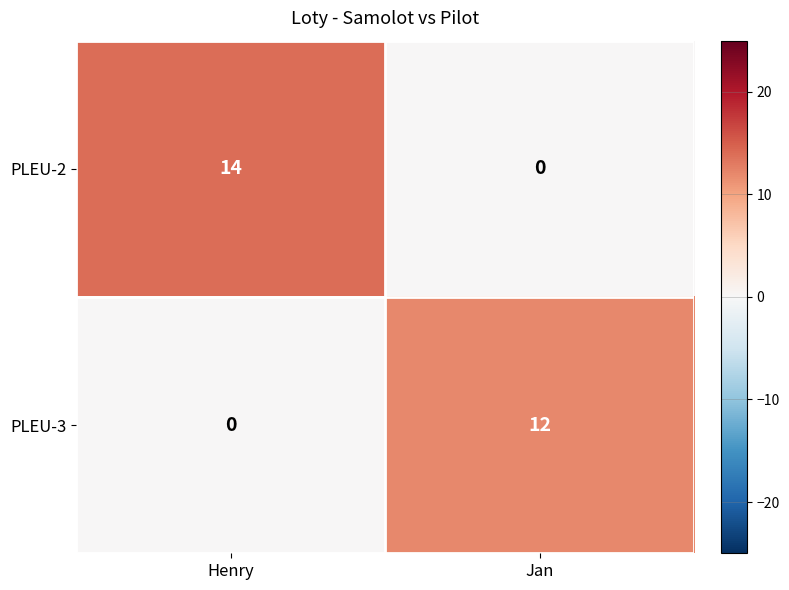

Reading left to right, what are all the values shown in this chart?

PLEU-2: Henry=14	Jan=0
PLEU-3: Henry=0	Jan=12